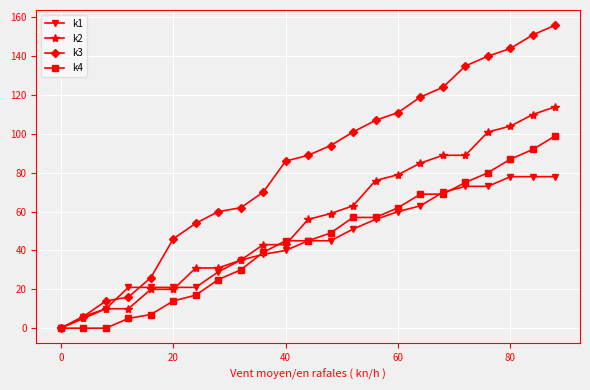

Rank the series by their maximum value, from lowest to highest.

k1, k4, k2, k3